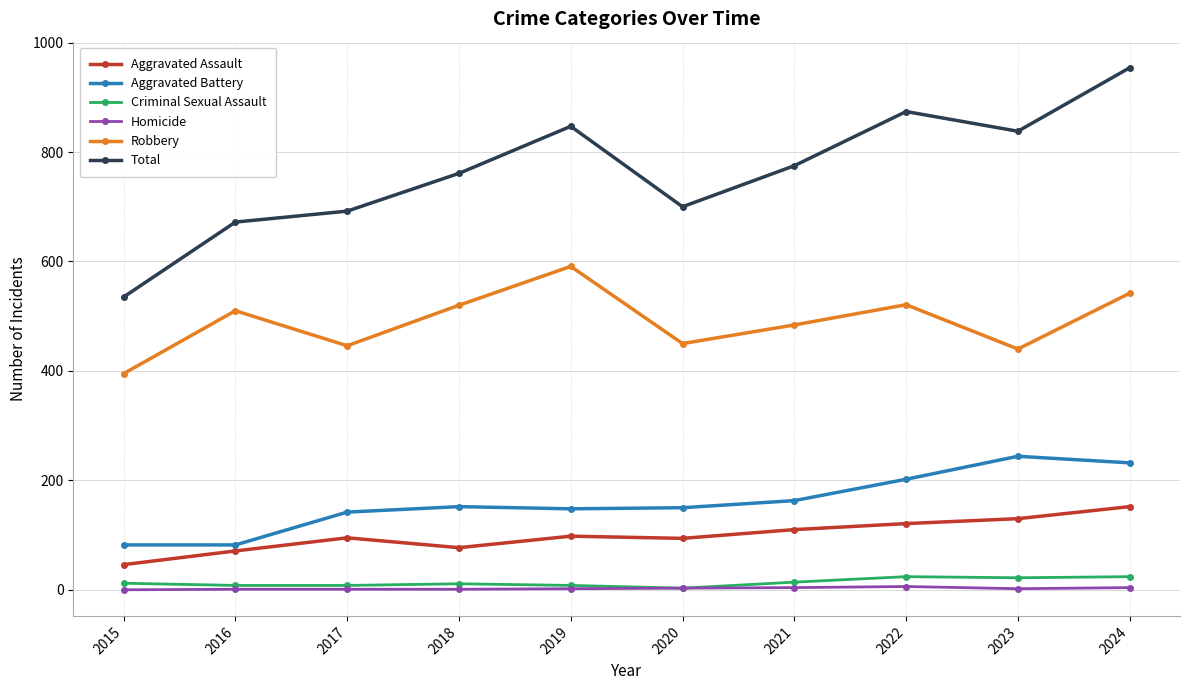

Which series has the largest total across all categories?

Total